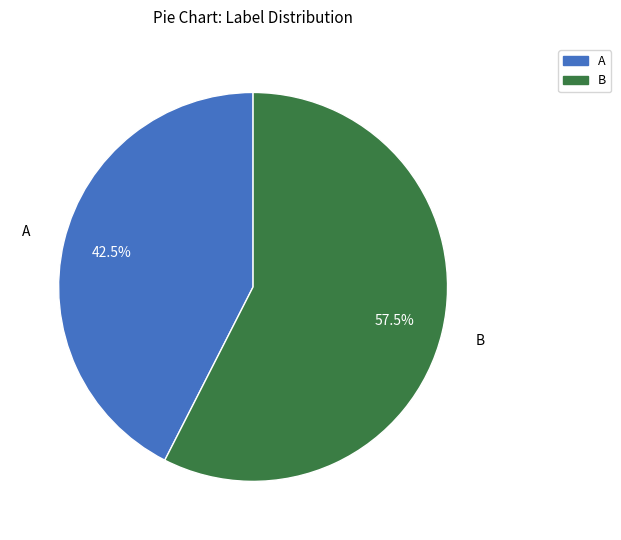

How much of the chart is everything except A?

57.5%